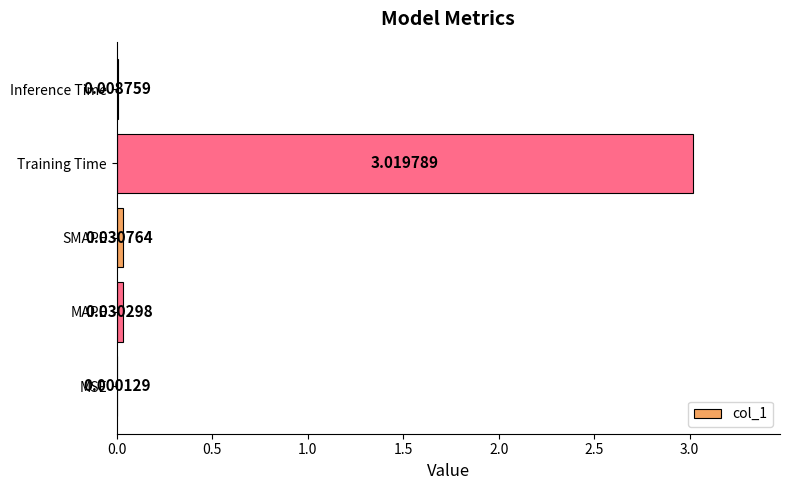

Between MSE and Inference Time, which is larger?

Inference Time